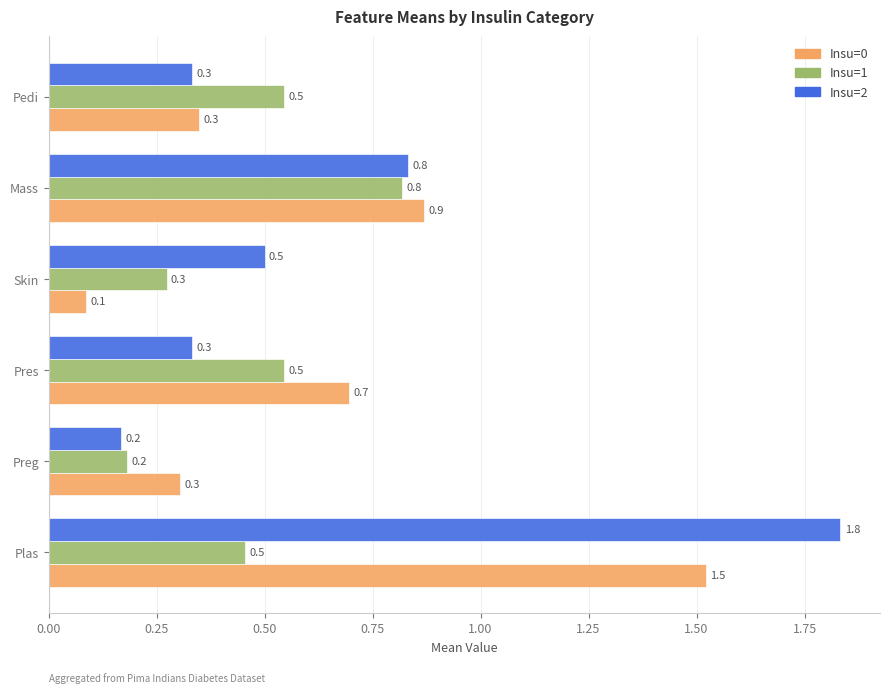

What is the sum of the Insu=2 values at Skin and Preg?

0.7